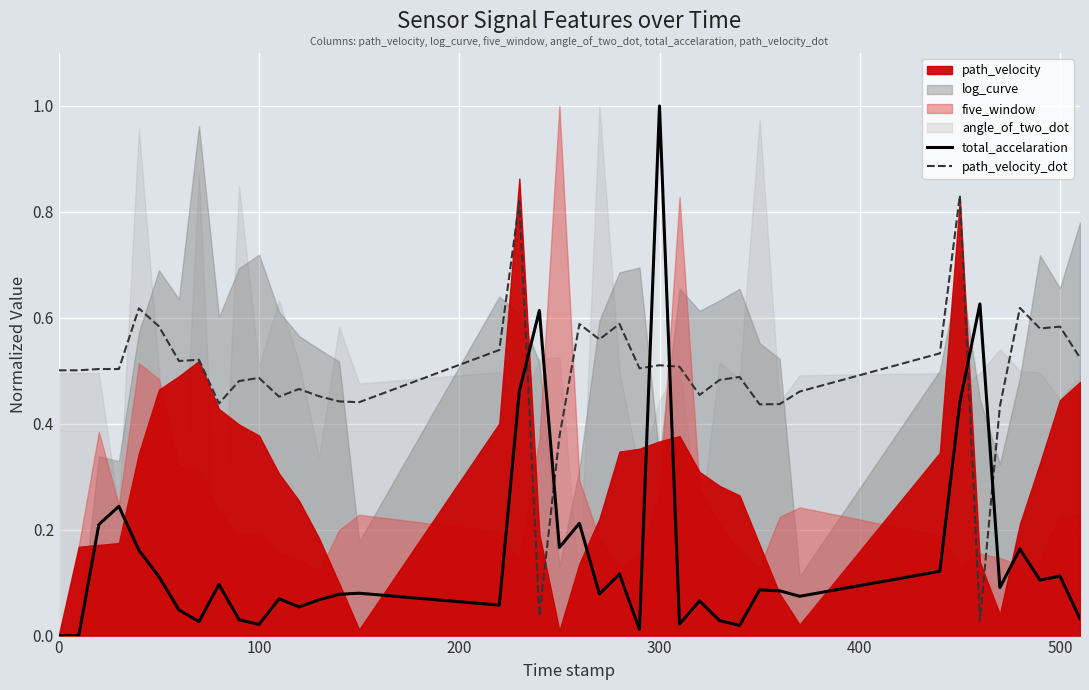

What is the maximum value for total_accelaration?

1.0